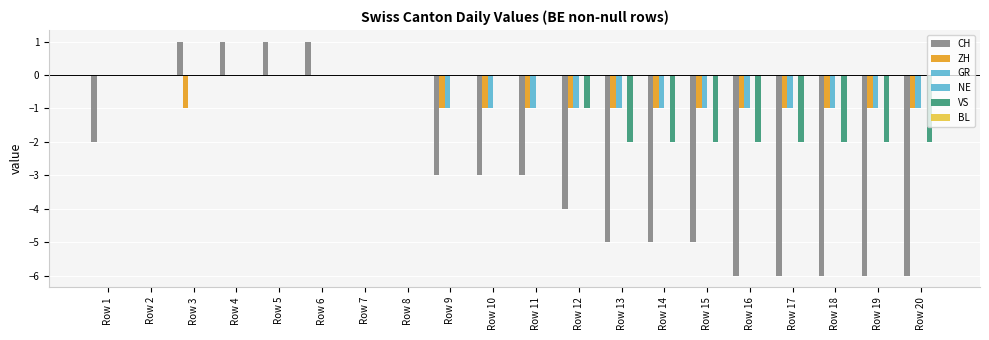

Count the number of categories in the chart.

20